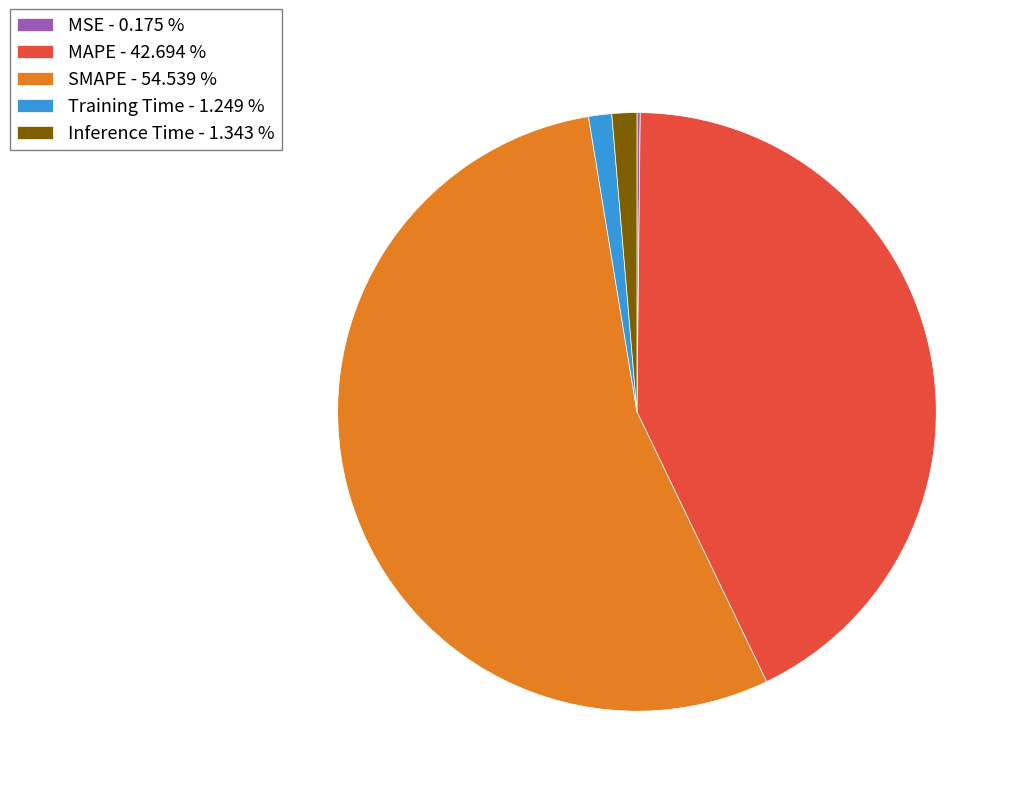

Does any single category account for the majority?

Yes